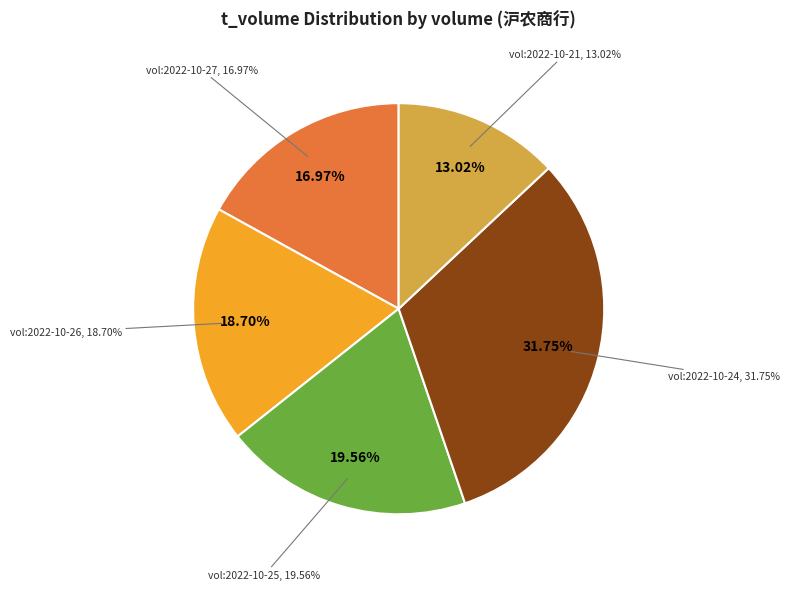

What percentage is the 75695 slice, to the nearest percent?

13%